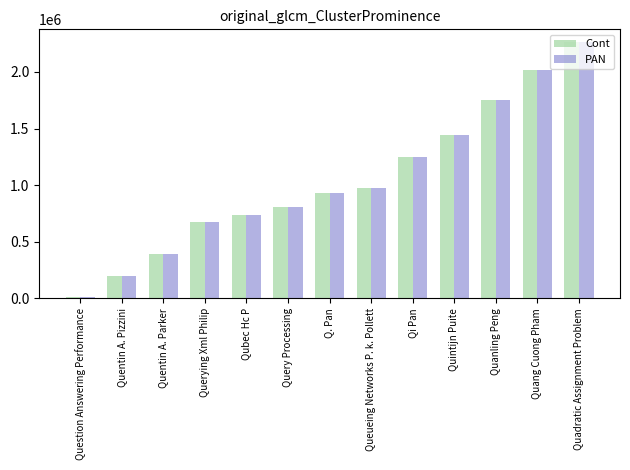

The PAN series shows 1306557 at Q. Pan. True or false?

False